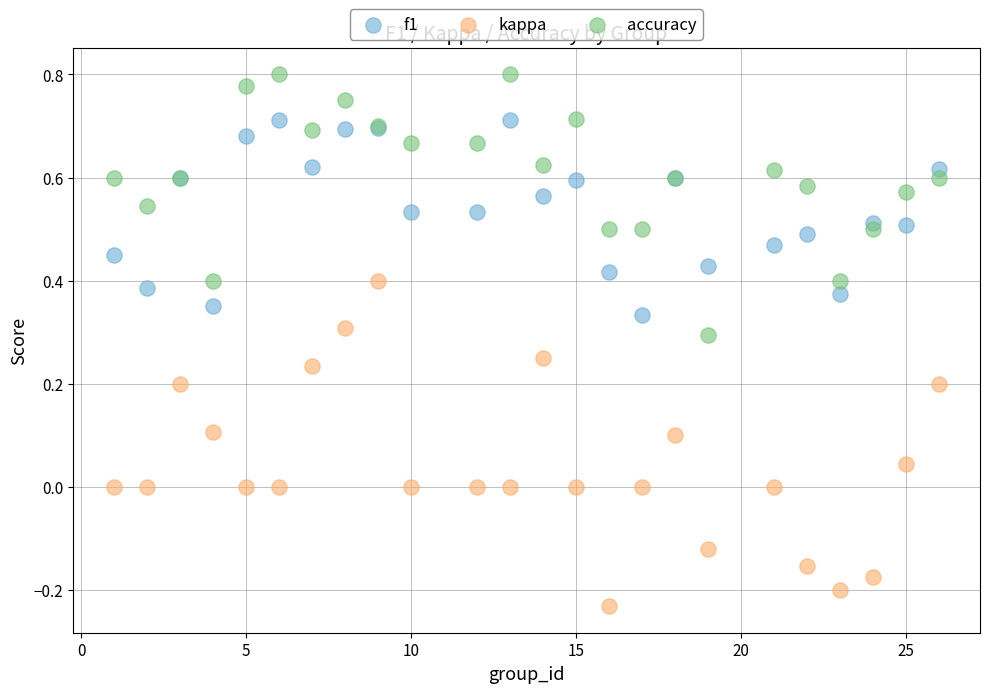

Which series reaches the minimum Y coordinate?

kappa